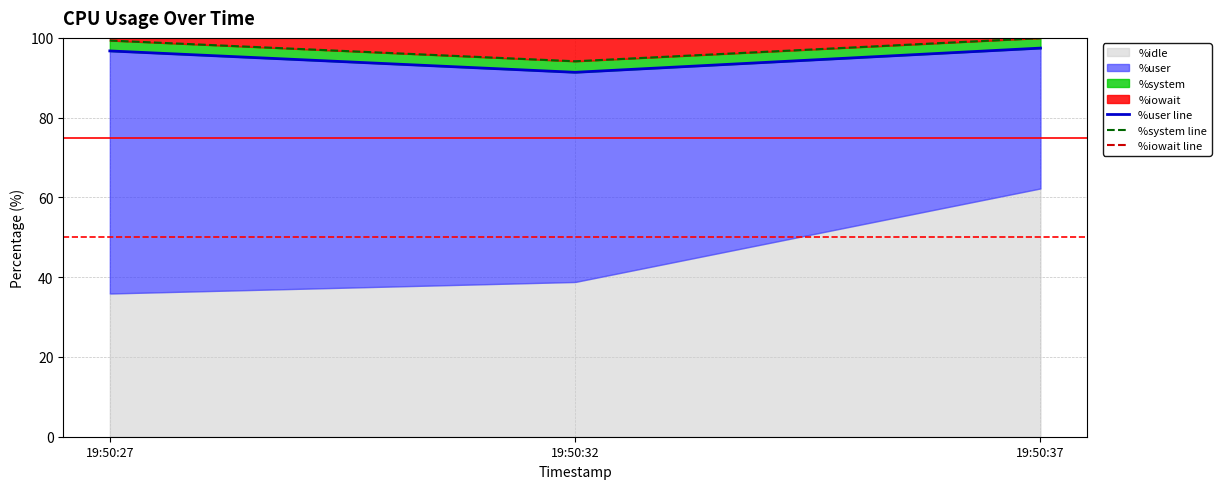

Is the value of %iowait line at 19:50:37 greater than the value of %user line at 19:50:27?

Yes